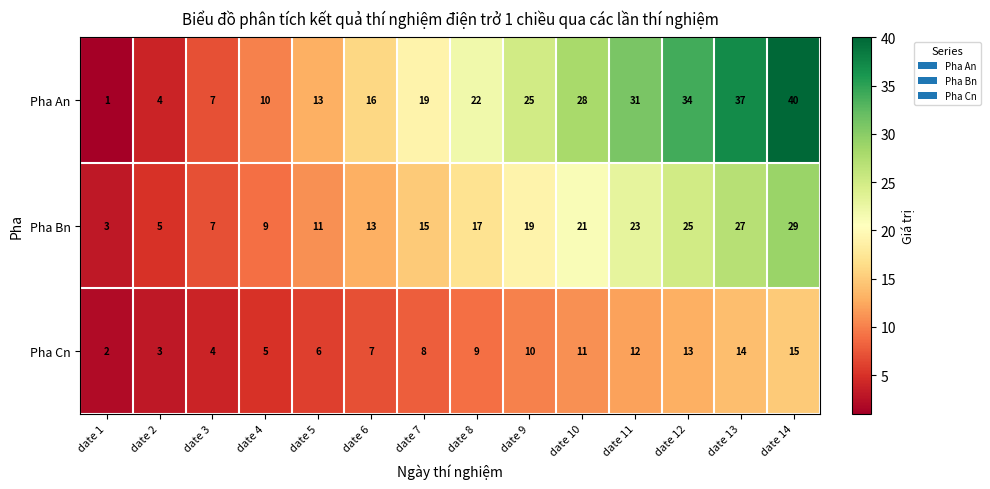

What is the difference between the highest and lowest values at date 3?

3